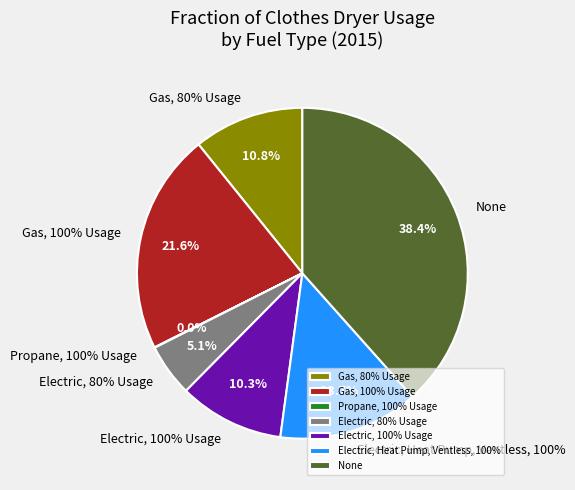

How many slices are in this pie chart?

7